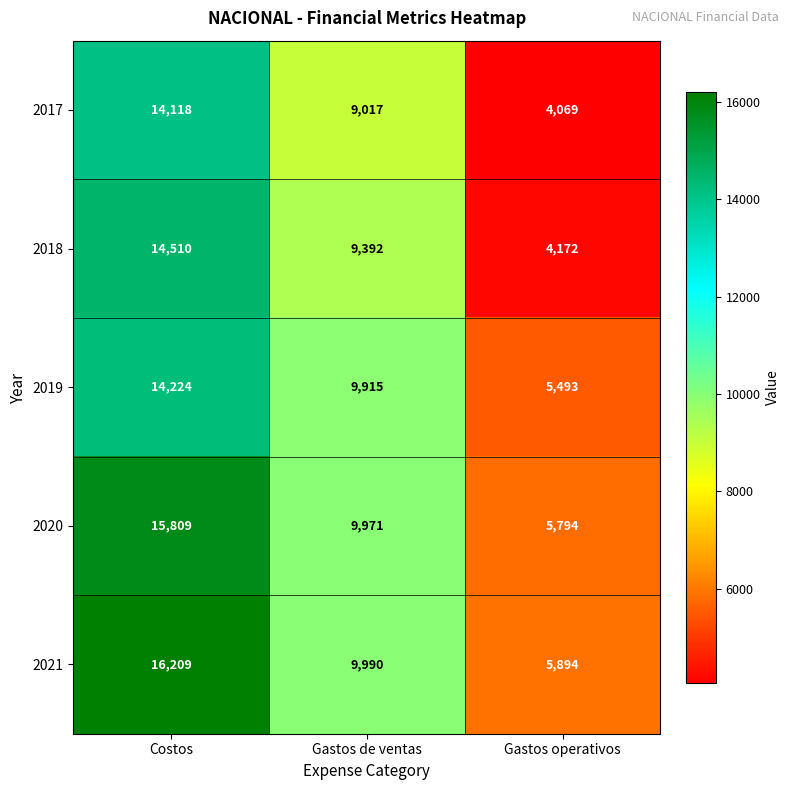

What is the sum of the 2019 values at Costos and Gastos de ventas?

24139